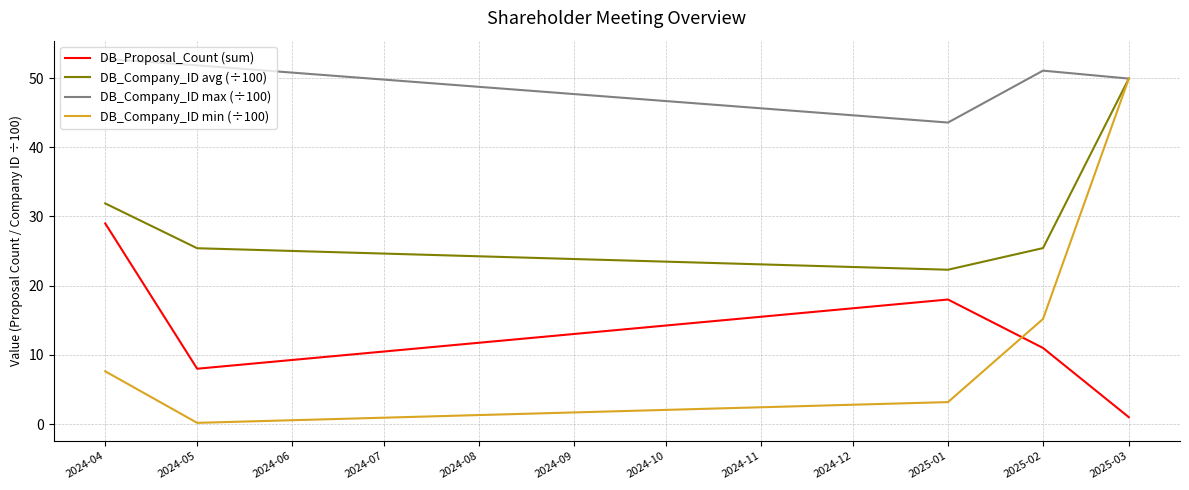

What is the difference between the DB_Company_ID max (÷100) values at 2024-04 and 2024-05?

0.9